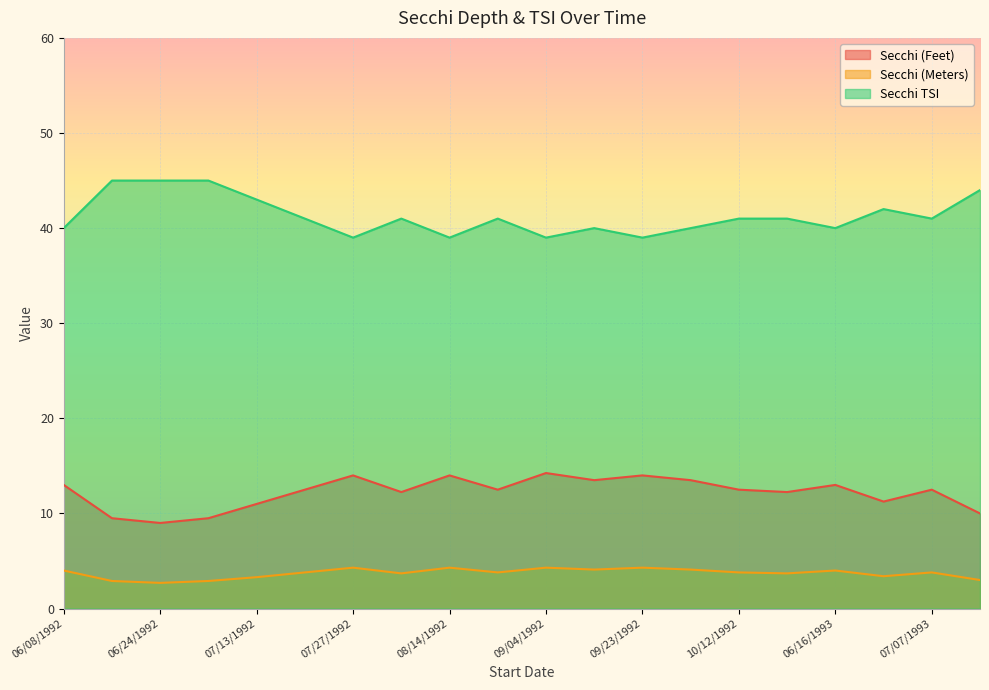

What is the value of the Secchi (Meters) point at the 12th from the left?

4.1